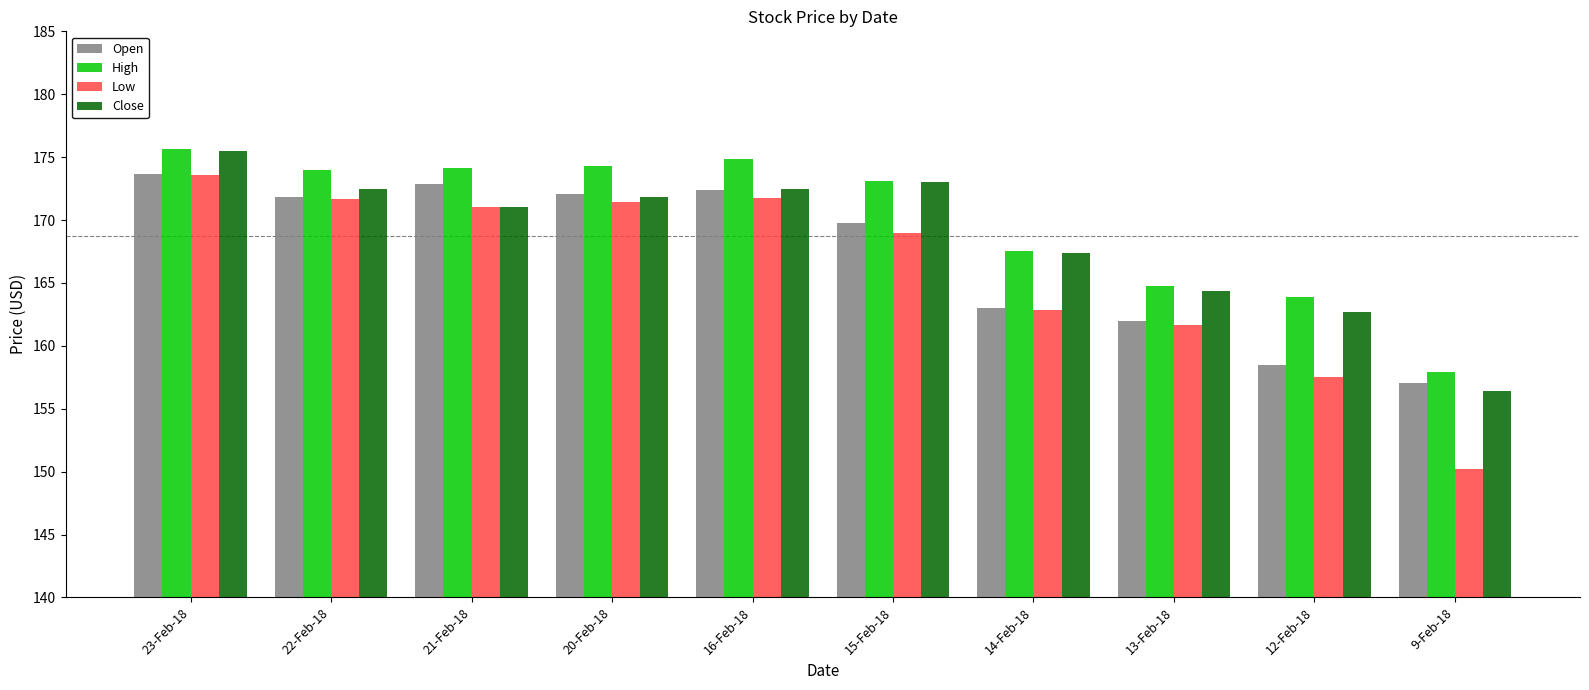

How many bars are there in total?

40